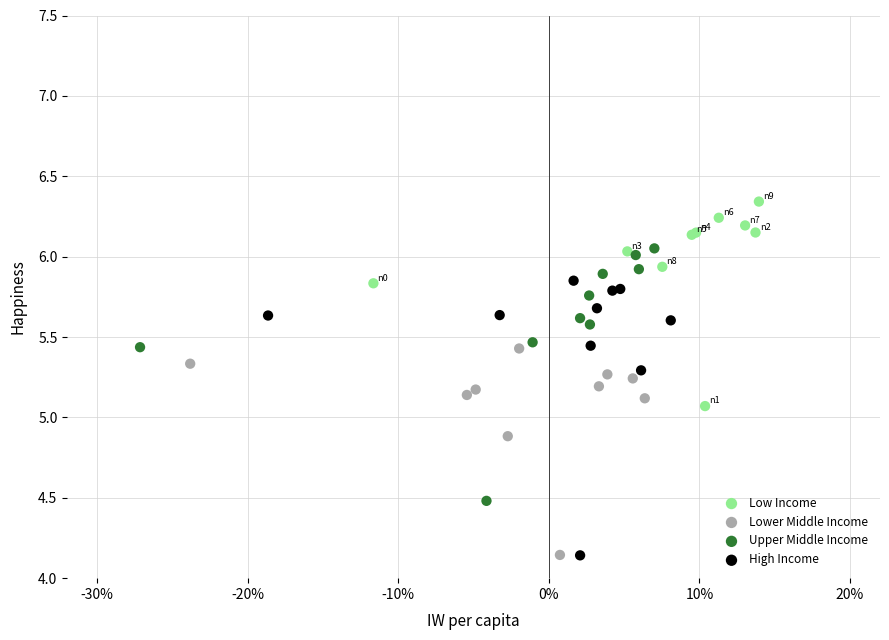

Which series has the largest Y range (max minus min)?

High Income